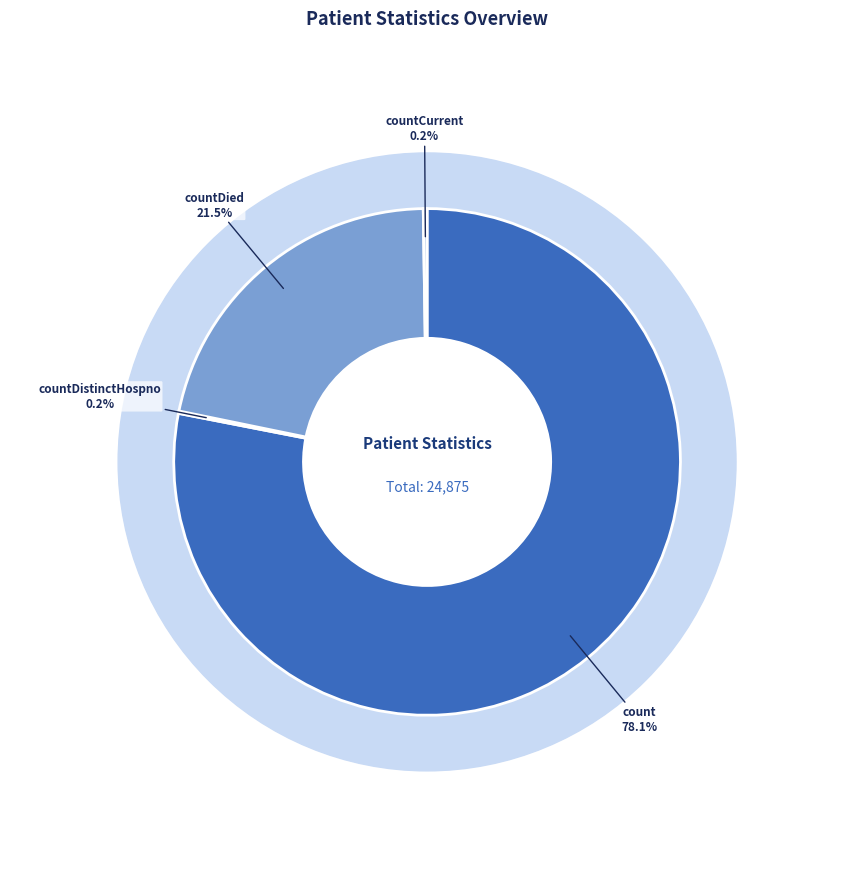

Which category accounts for the majority?

count